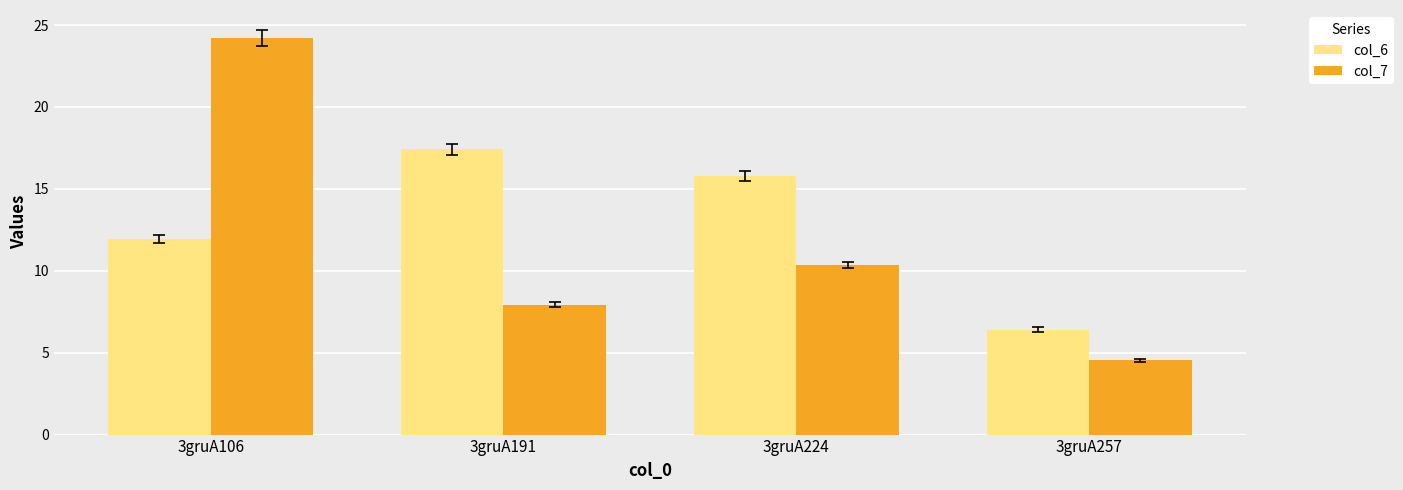

The value of col_7 at 3gruA191 is 10.6. True or false?

False